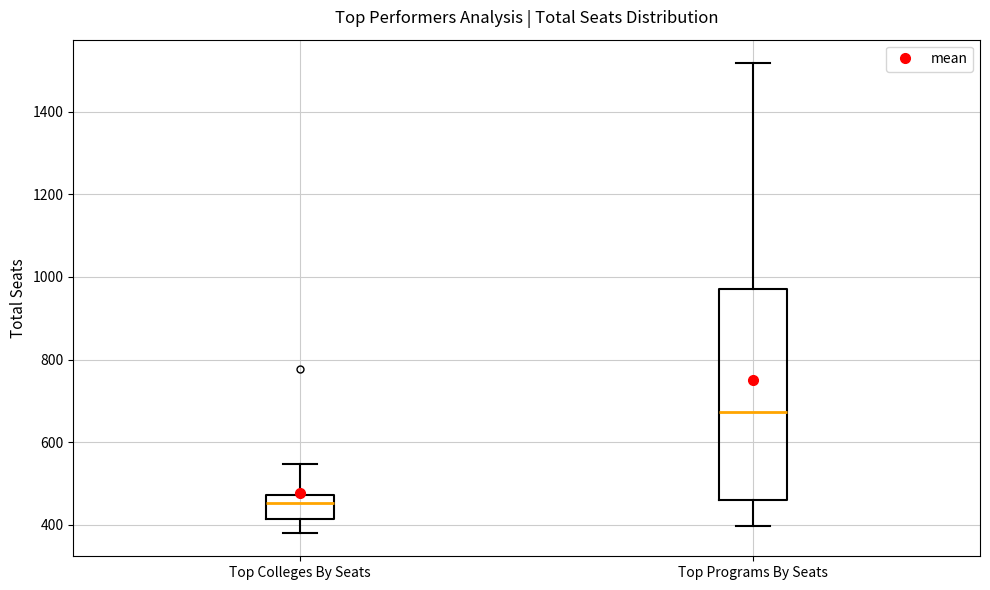

Reading left to right, transcribe this box plot: for each box, give where its median line is, the range the box spans, and where its two whiskers end, as read against the y-axis. The values are not printed on the chart, so give them approximately, as read against the axis.

Top Colleges By Seats: median 460, box 420 to 480, whiskers 380 to 540
Top Programs By Seats: median 680, box 460 to 980, whiskers 400 to 1520